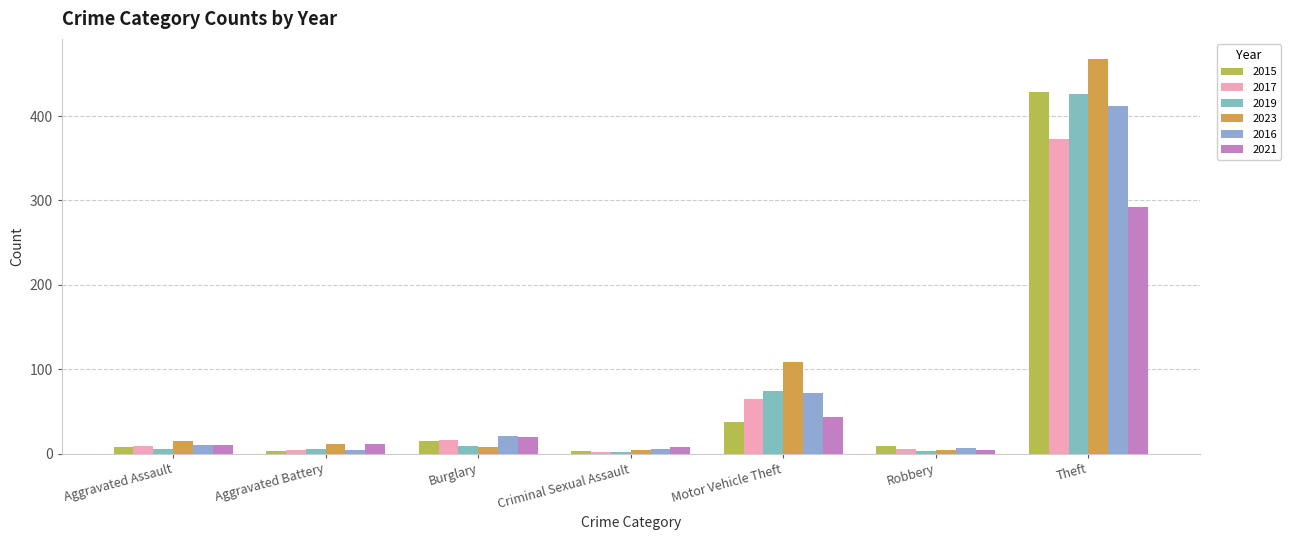

Does the chart contain stacked bars?

No